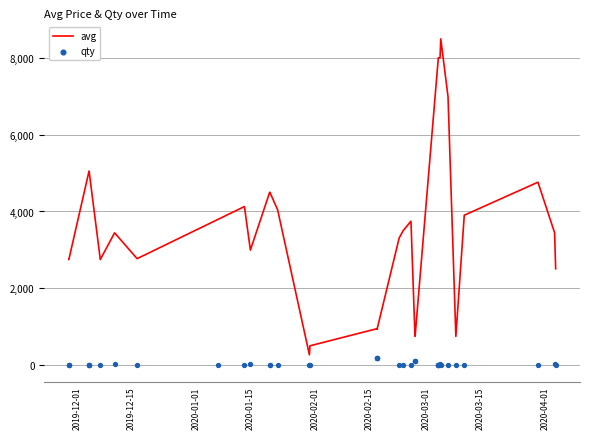

Which series reaches the maximum Y coordinate?

avg